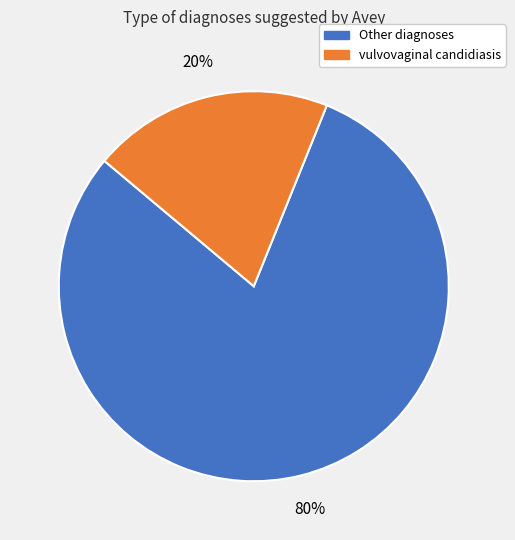

How many segments does this pie chart have?

2